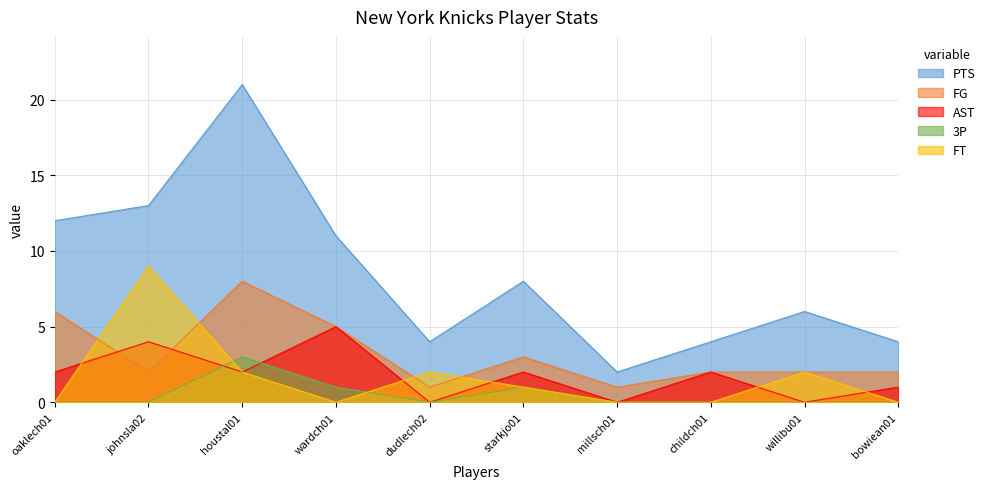

What is the highest value of the 3P series?

3